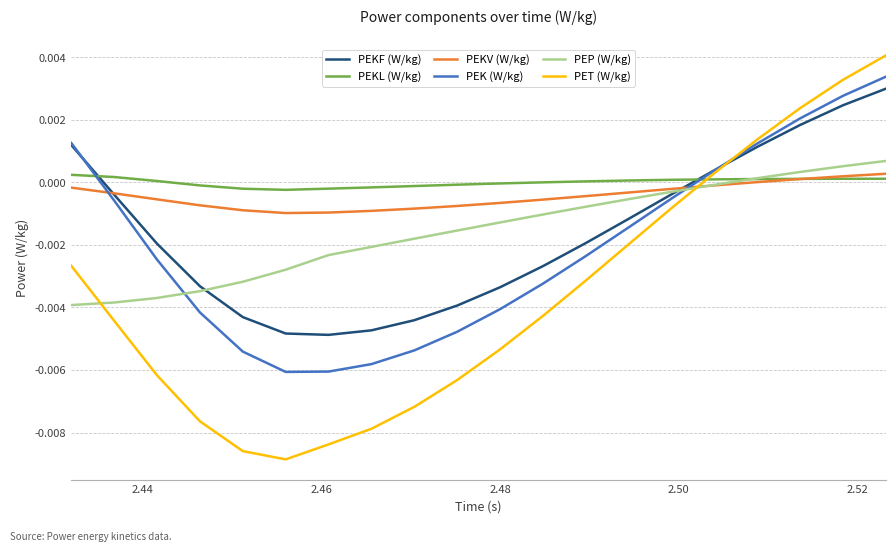

Which series has the widest spread of values?

PET (W/kg)